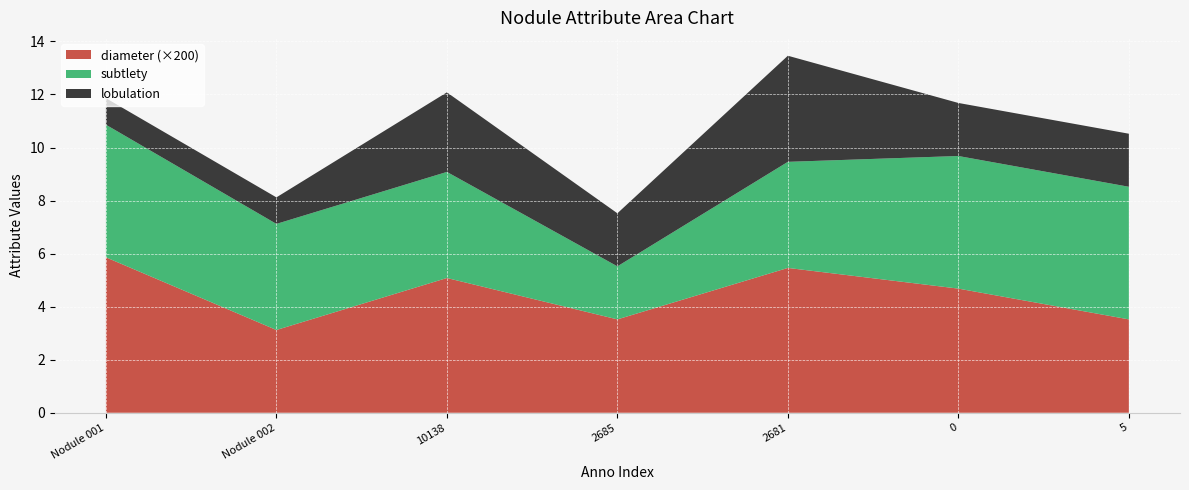

The diameter (×200) series shows 9.0 at 2681. True or false?

False